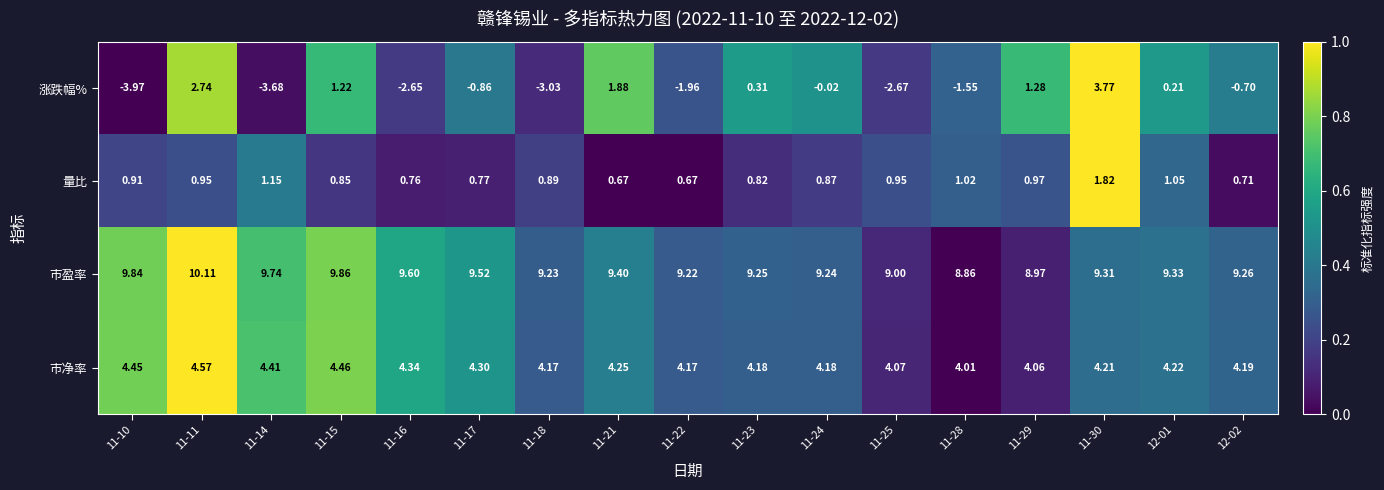

At which category is the sum across all series the highest?

11-30